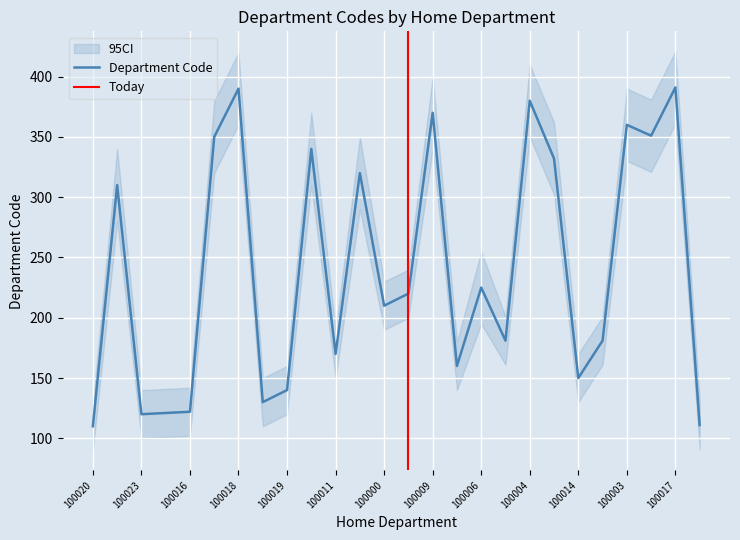

Is it true that the value at 100021 is 256?

False